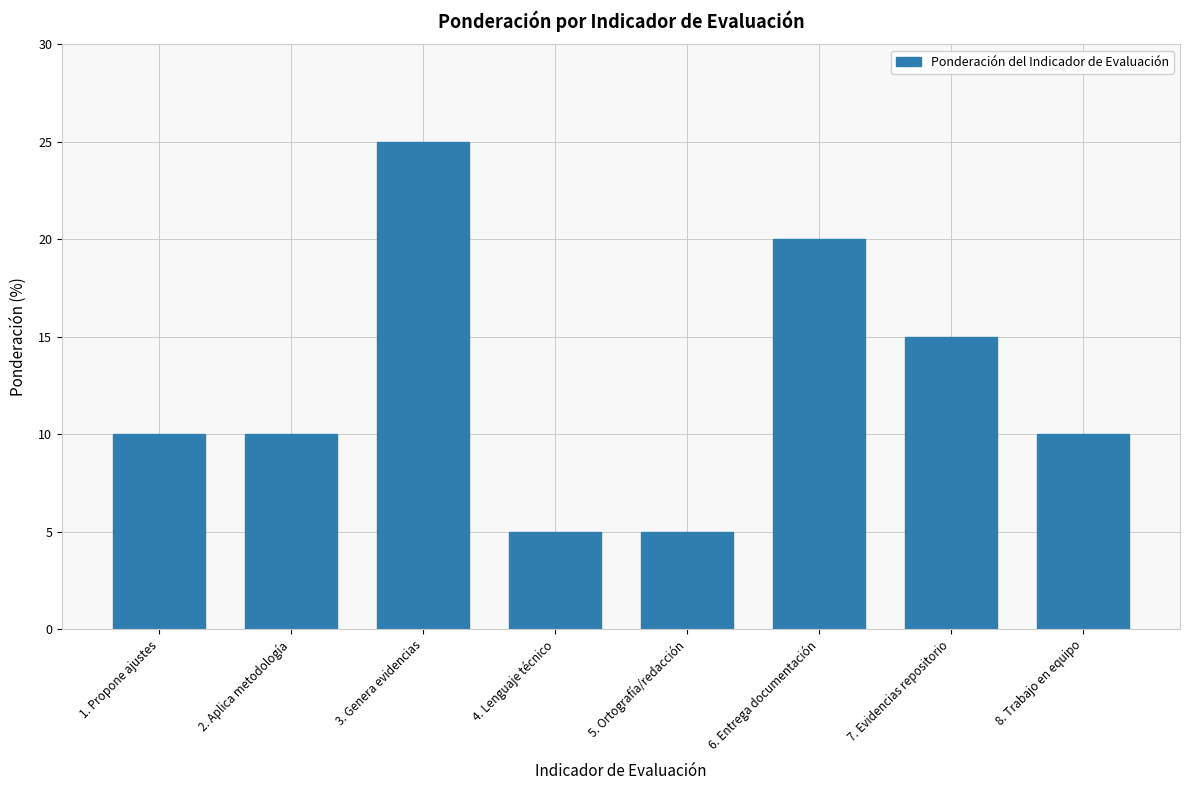

Approximately how many times larger is the value at 4. Lenguaje técnico compared to 2. Aplica metodología?

0.5